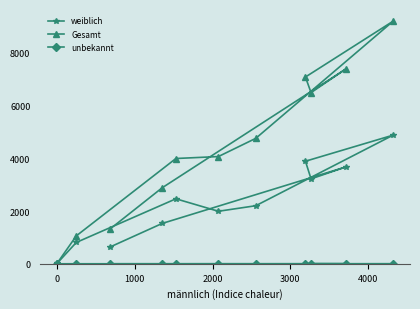

Which series has the widest spread of values?

Gesamt